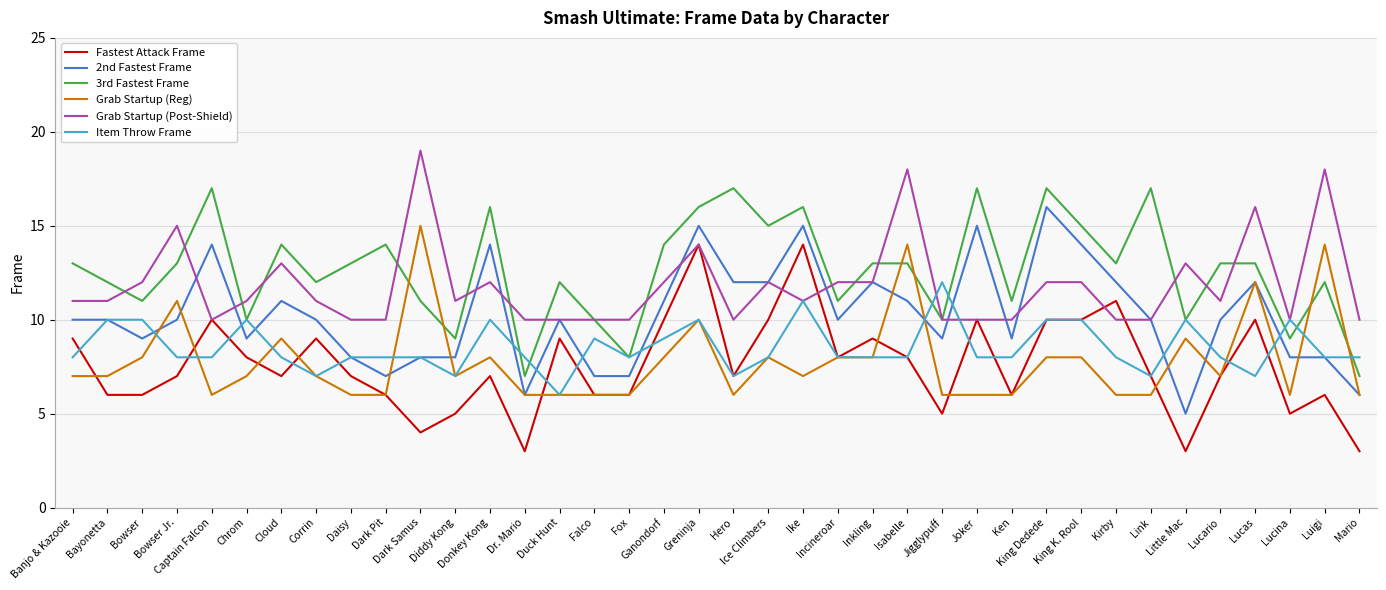

Is the value of Fastest Attack Frame at Lucas greater than the value of Grab Startup (Reg) at Lucas?

No